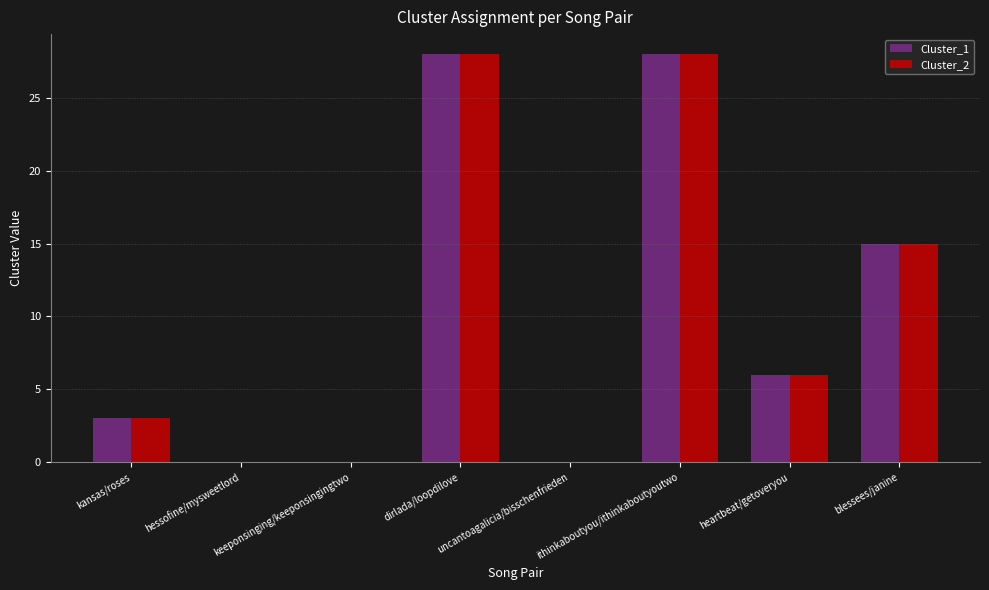

Count the Cluster_1 values in the range 0 to 28.

8